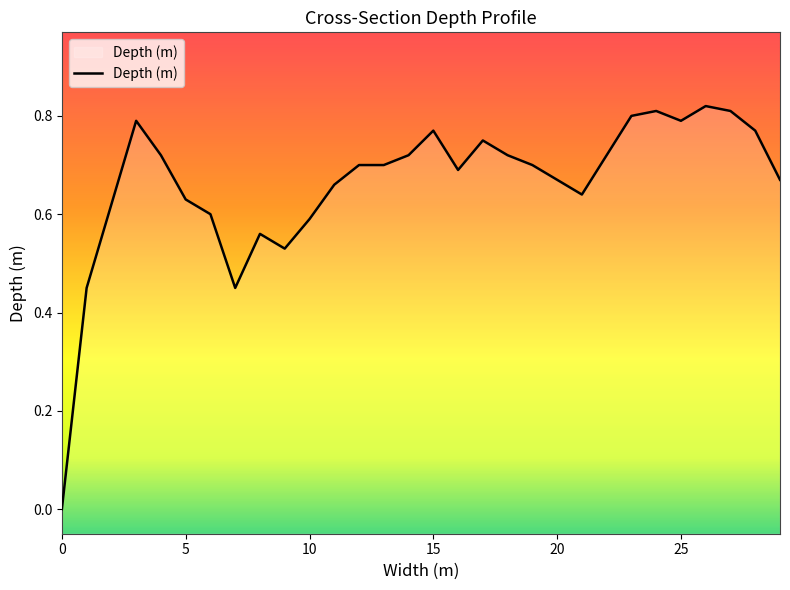

What is the average value?

0.7